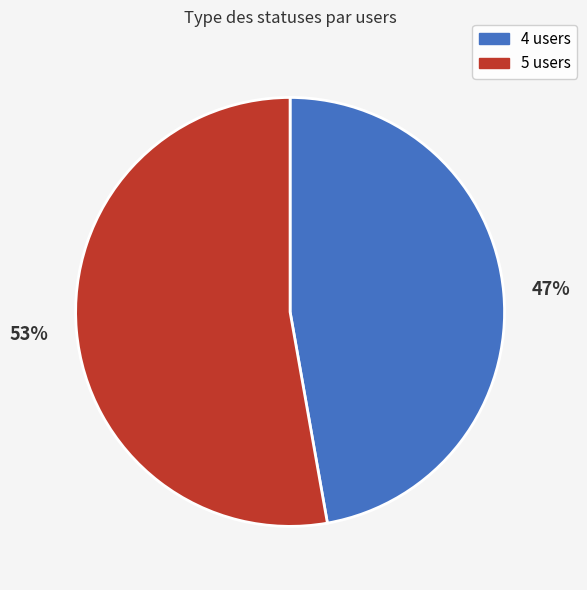

Rank the categories by value from lowest to highest.

4 users, 5 users